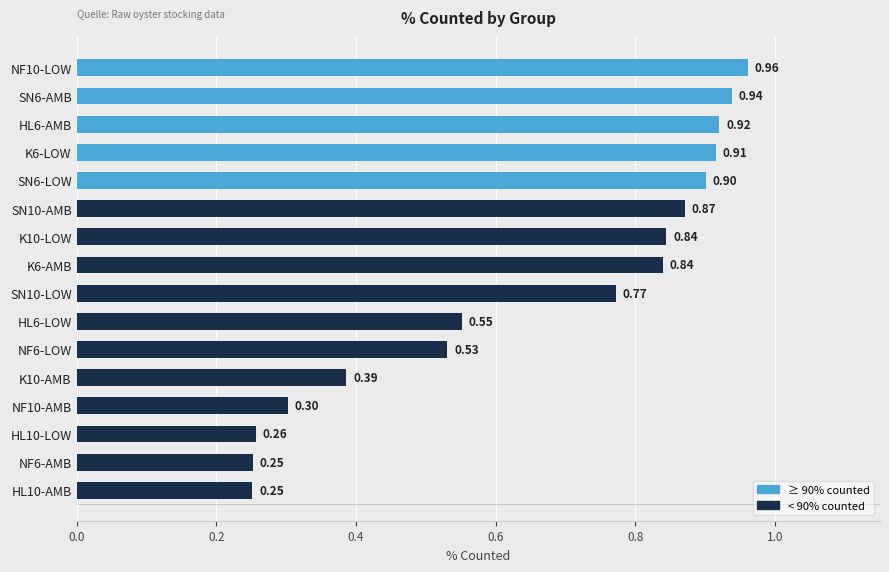

What is the difference between the maximum and minimum values?

0.7